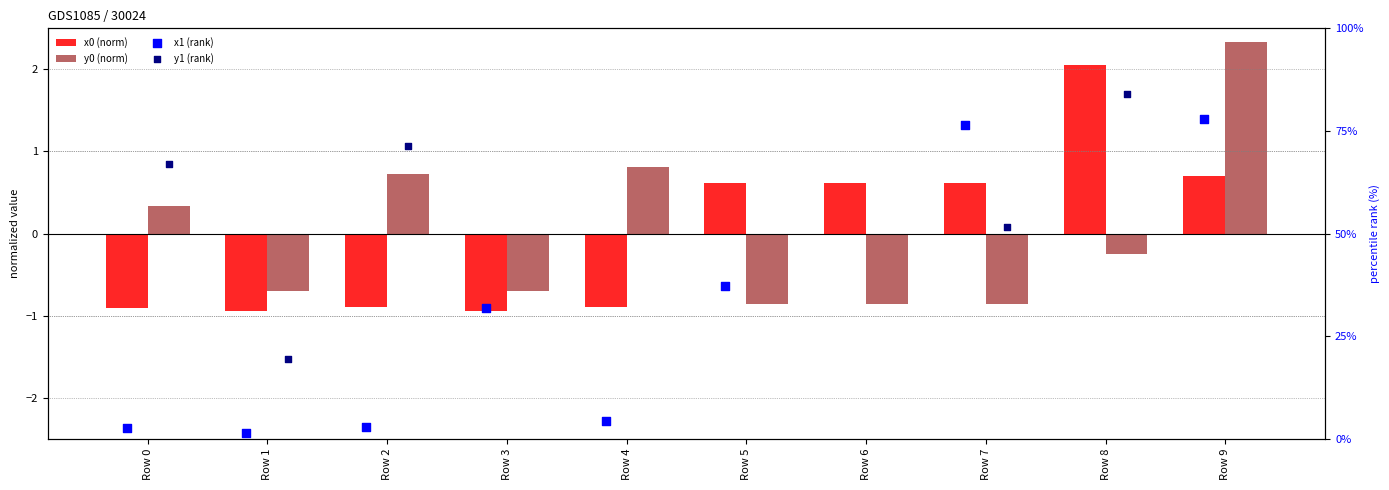

Is the value of x0 (norm) at Row 0 greater than the value of y1 (rank) at Row 5?

Yes